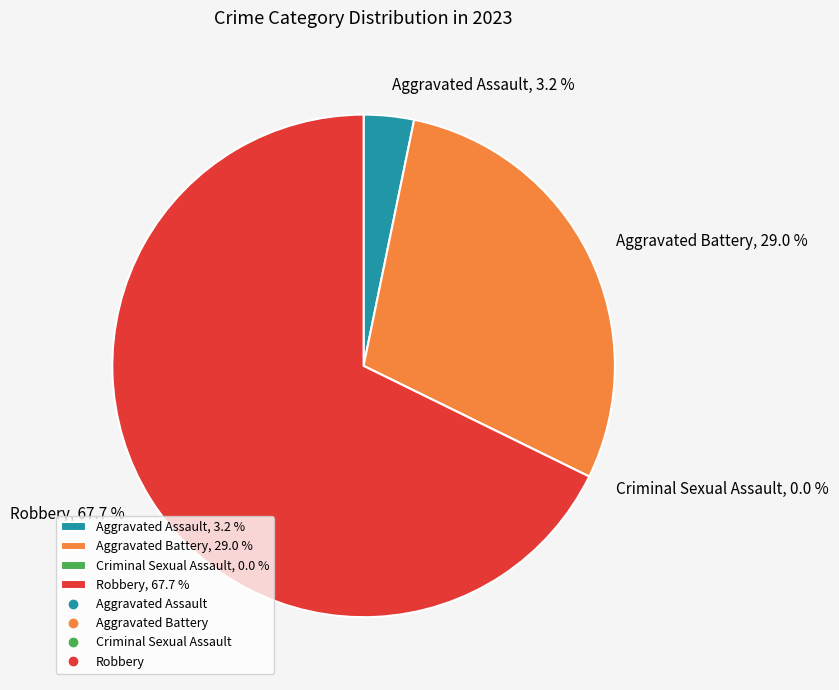

To the nearest percent, what is the difference between the Criminal Sexual Assault and Aggravated Assault slice percentages?

3%